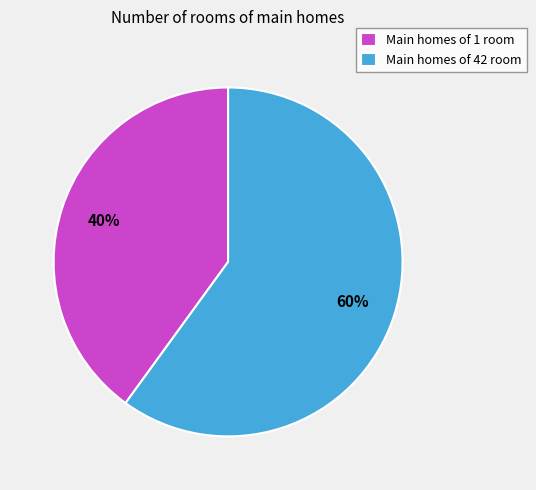

Which has a higher value, Main homes of 42 room or Main homes of 1 room?

Main homes of 42 room